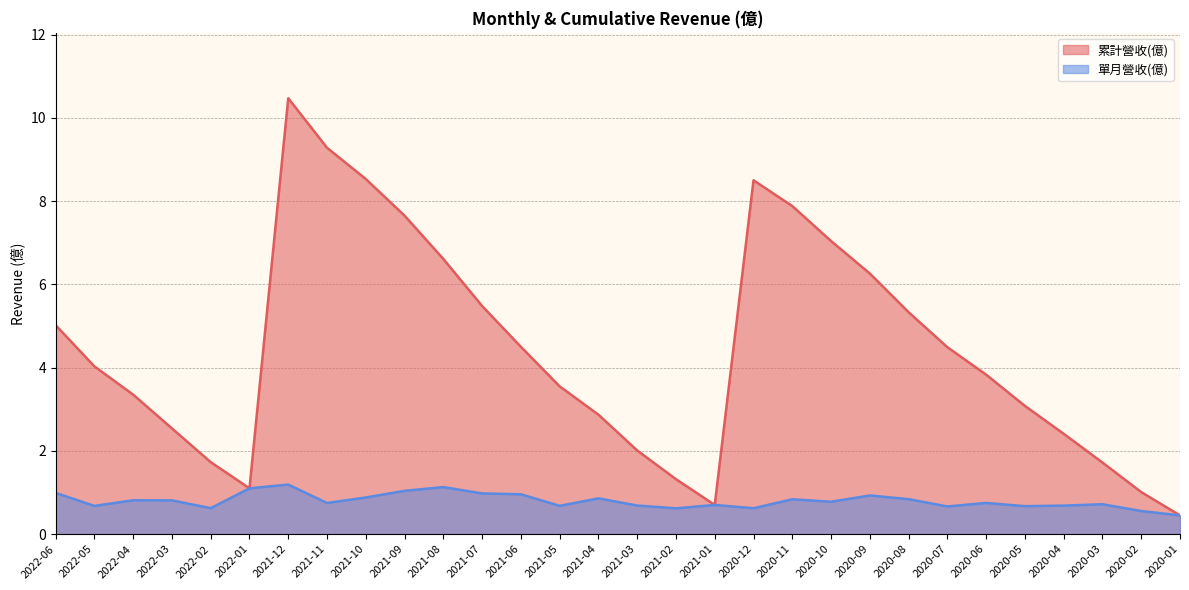

How many values in the 累計營收(億) series are below 4?

15